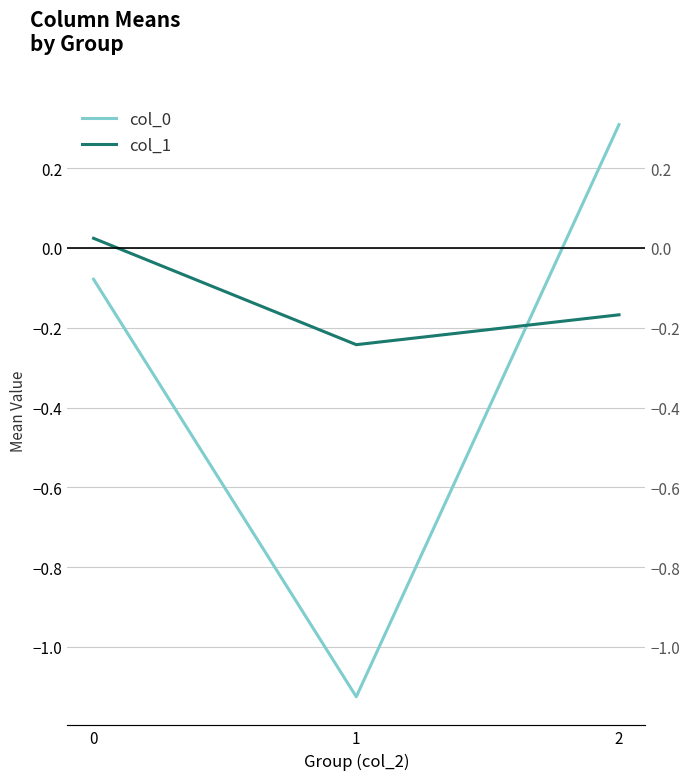

How many data points in col_0 are less than 0?

2